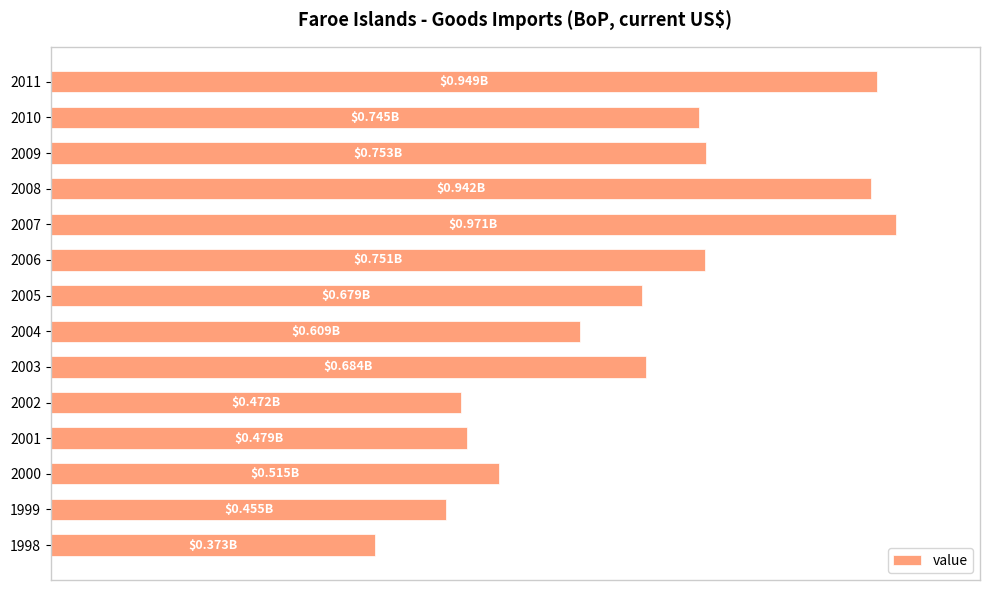

Does the chart contain any negative values?

No